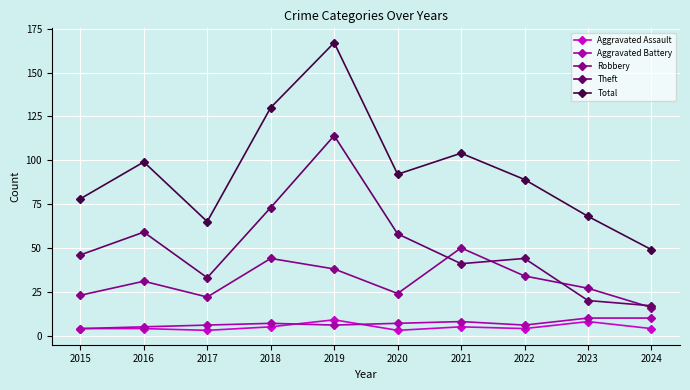

Reading right to left, extract all data points from this chart.

Aggravated Assault: 2024=4	2023=8	2022=4	2021=5	2020=3	2019=9	2018=5	2017=3	2016=4	2015=4
Aggravated Battery: 2024=10	2023=10	2022=6	2021=8	2020=7	2019=6	2018=7	2017=6	2016=5	2015=4
Robbery: 2024=16	2023=27	2022=34	2021=50	2020=24	2019=38	2018=44	2017=22	2016=31	2015=23
Theft: 2024=17	2023=20	2022=44	2021=41	2020=58	2019=114	2018=73	2017=33	2016=59	2015=46
Total: 2024=49	2023=68	2022=89	2021=104	2020=92	2019=167	2018=130	2017=65	2016=99	2015=78